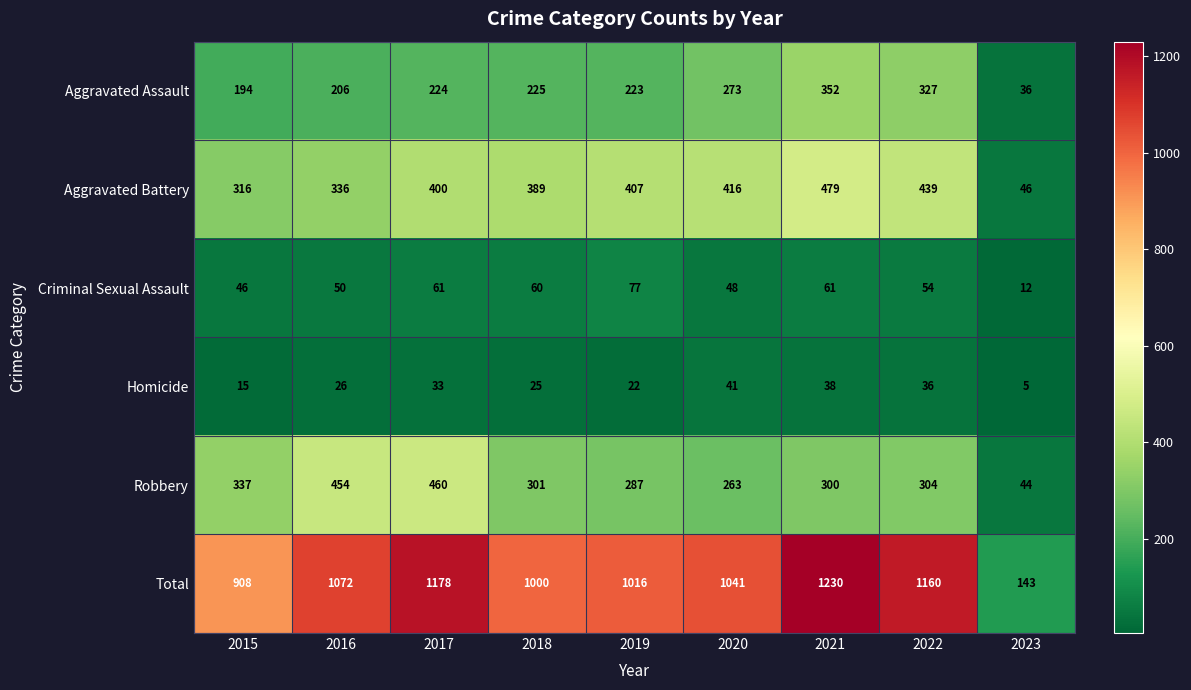

What is the approximate value of Total at 2023, to the nearest 50?

150